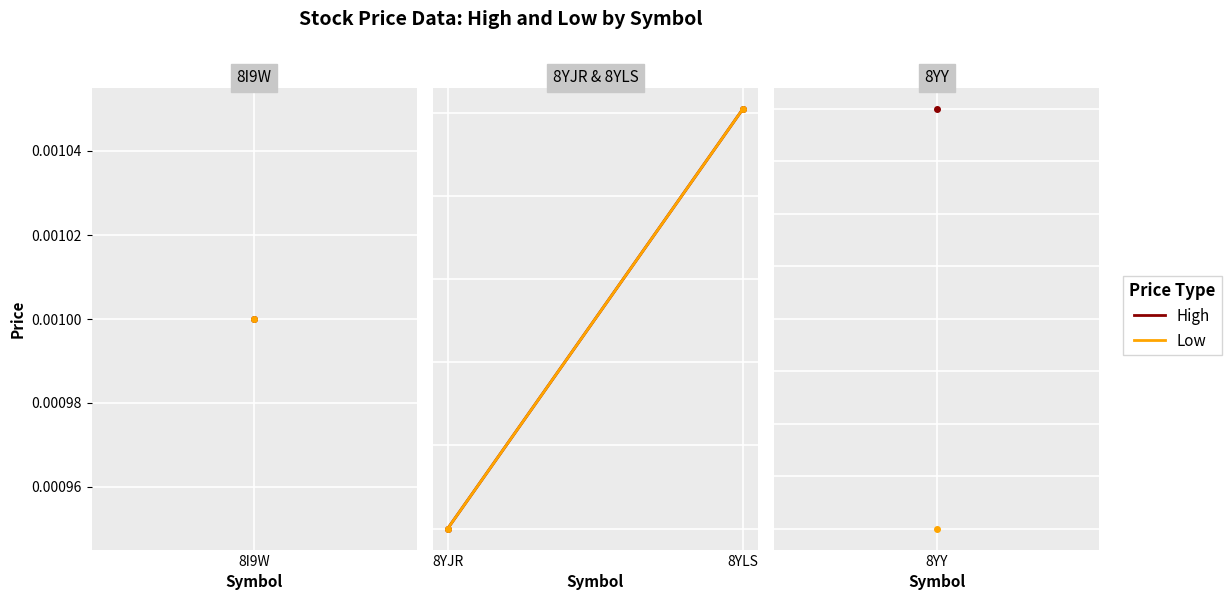

At 8YLS, list the series in order from largest to smallest.

High, Low